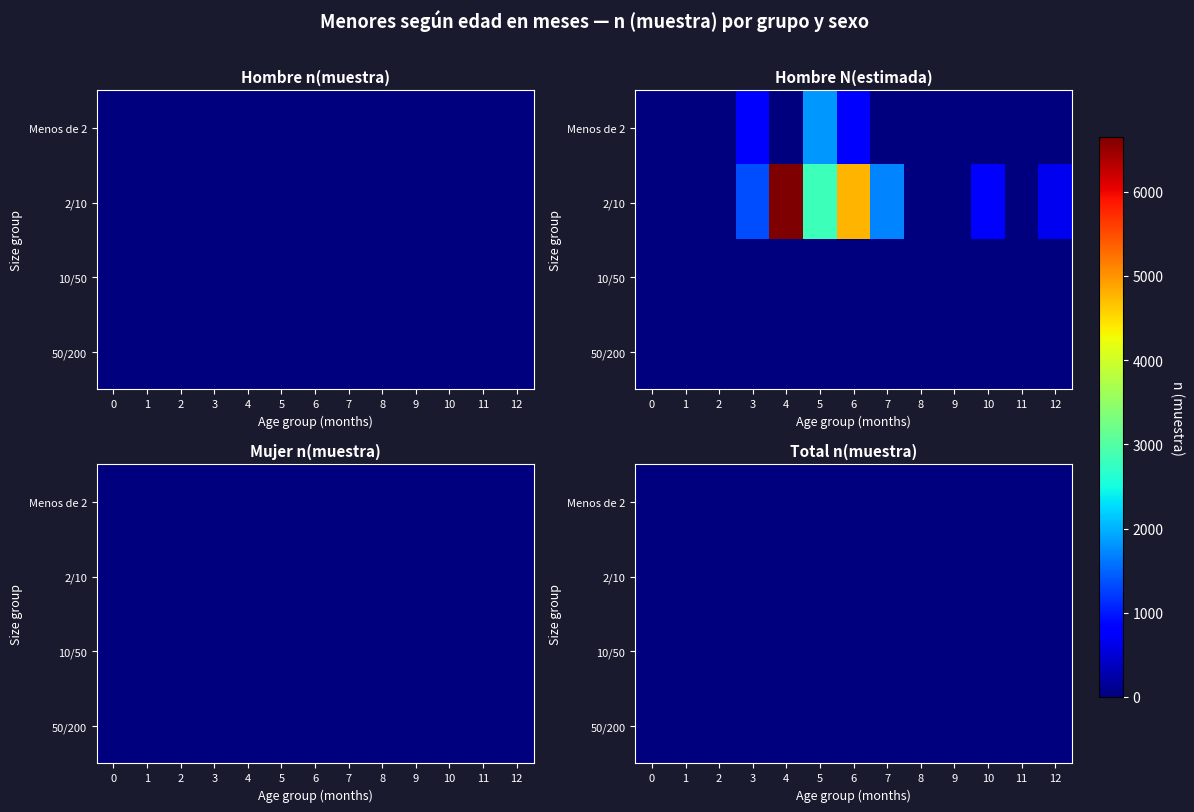

Which category has the highest value in the Menos de 2 series?

5